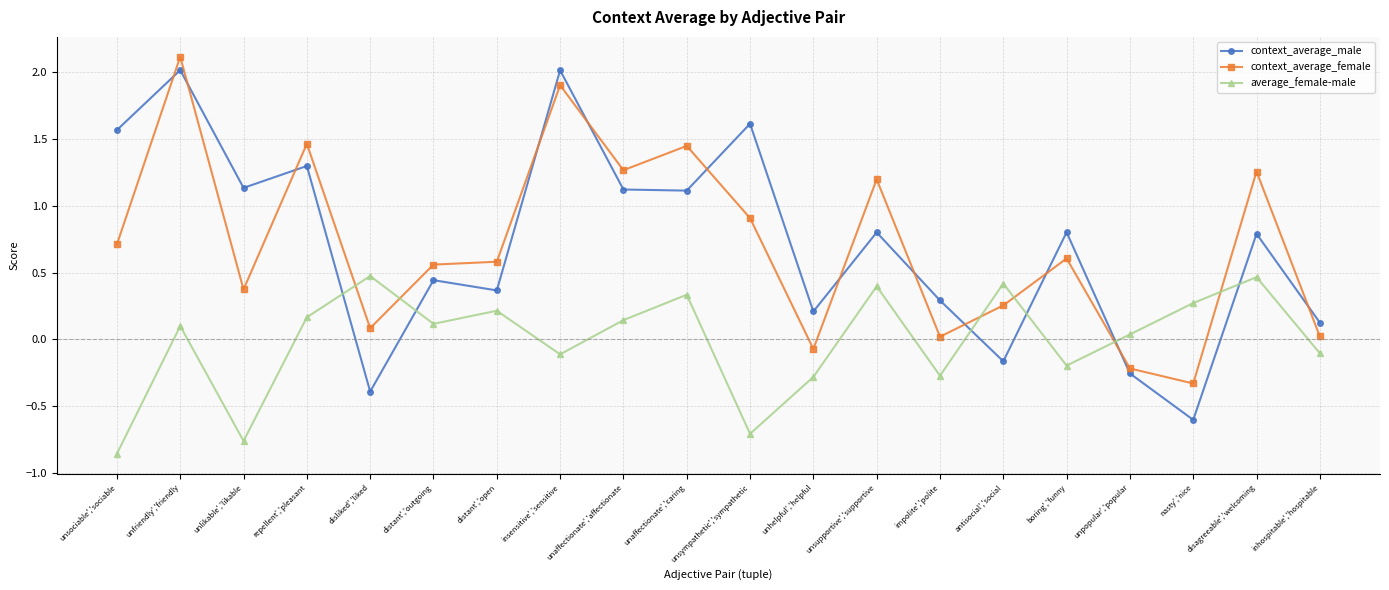

Which label corresponds to the smallest value in the chart?

unsociable','sociable